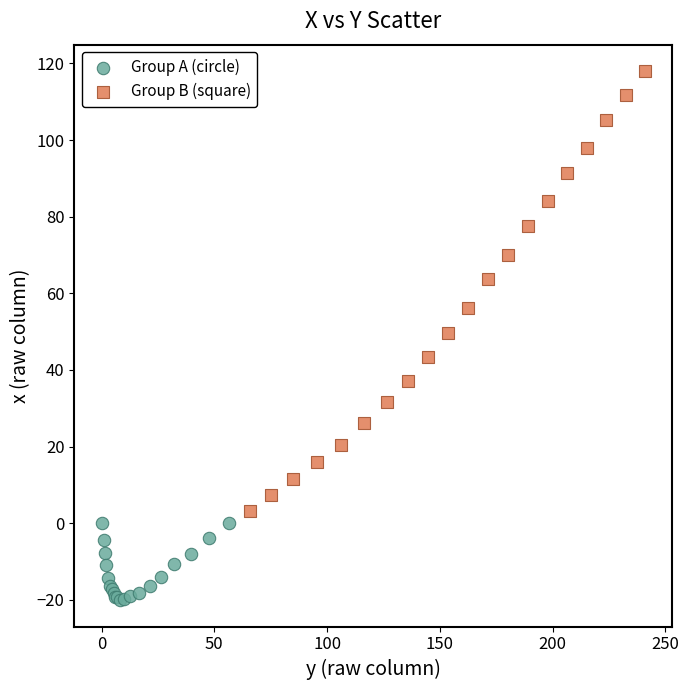

Which series has the largest Y range (max minus min)?

Group B (square)